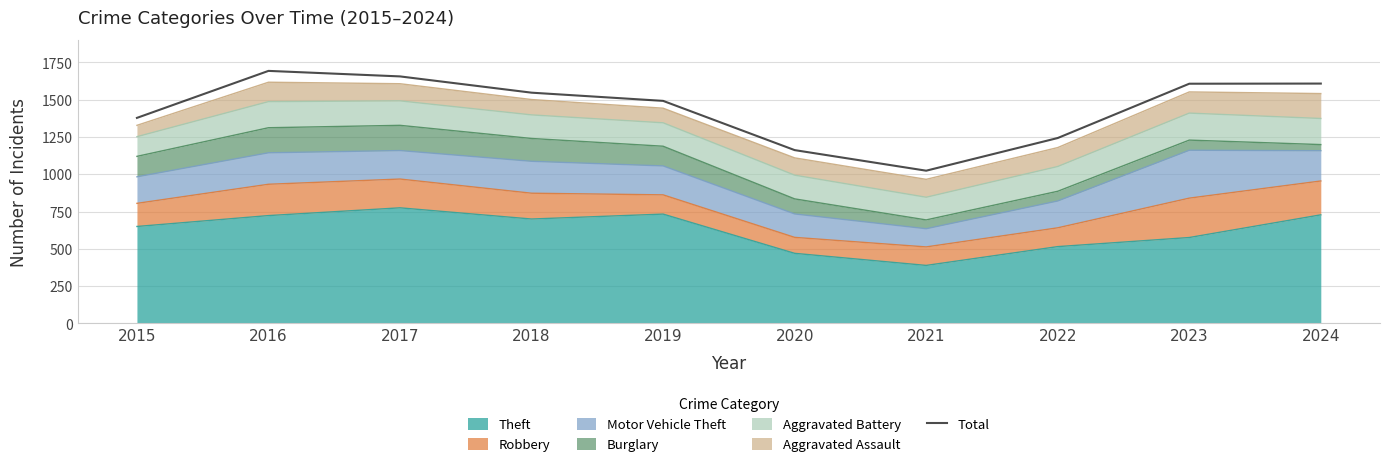

The chart shows a value of 1607 at 2023. True or false?

True